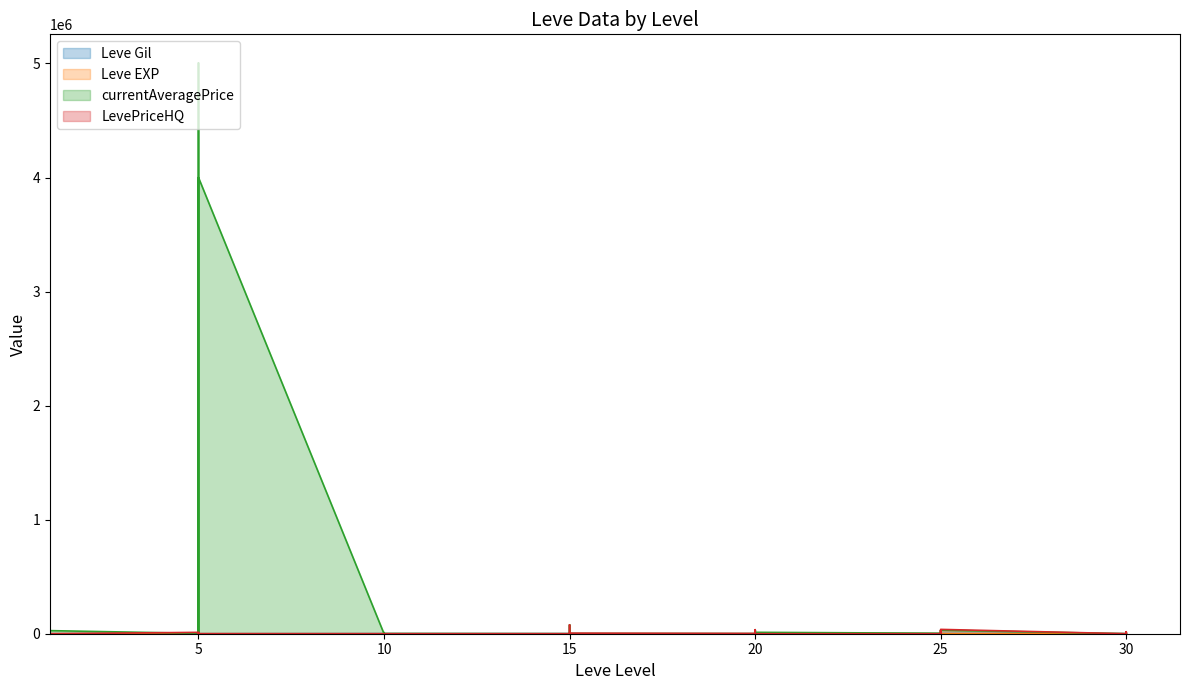

Reading left to right, transcribe all the data shown in this chart.

Leve Gil: 1=113	1=160	1=160	1=112	1=690	1=160	5=840	5=220	5=220	5=220	5=460	5=220	10=990	10=880	10=90	10=880	10=990	10=990	15=910	15=910	15=40	15=910	15=910	15=40	20=120	20=960	20=990	20=600	20=960	20=990	25=80	25=150	25=30	25=390	25=10	25=320	30=530	30=220	30=730	30=240
Leve EXP: 1=630	1=1	1=1	1=630	1=1	1=1	5=1	5=5	5=5	5=5	5=8	5=5	10=9	10=6	10=13	10=6	10=9	10=9	15=18	15=18	15=13	15=18	15=18	15=13	20=17	20=12	20=14	20=21	20=12	20=14	25=16	25=69	25=21	25=36	25=58	25=28	30=52	30=67	30=26	30=36
currentAveragePrice: 1=997	1=2494	1=5071	1=495	1=2226	1=27125	5=3011	5=2680	5=5005000	5=3767	5=1618	5=4000168	10=0	10=11	10=0	10=10000	10=0	10=1500	15=0	15=2642	15=500	15=0	15=77663	15=1279	20=721	20=0	20=14950	20=34999	20=1250	20=12300	25=4180	25=0	25=29999	25=0	25=15998	25=31000	30=0	30=8990	30=0	30=3466
LevePriceHQ: 1=0	1=0	1=222	1=0	1=10000	1=0	5=12000	5=0	5=10000	5=0	5=1999	5=213	10=0	10=0	10=0	10=0	10=0	10=0	15=0	15=2333	15=0	15=0	15=77663	15=5001	20=2000	20=0	20=0	20=34999	20=2492	20=0	25=0	25=0	25=29999	25=0	25=0	25=38000	30=0	30=17508	30=0	30=10000